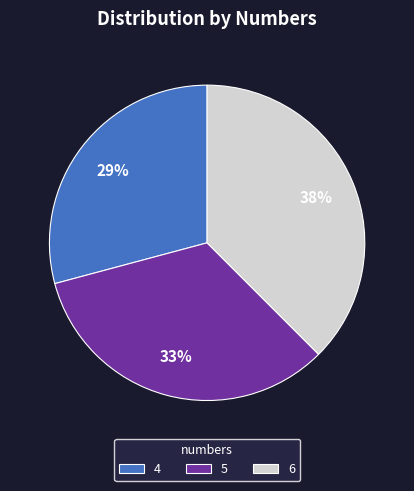

What is the ratio of the value at 6 to the value at 4?

1.3